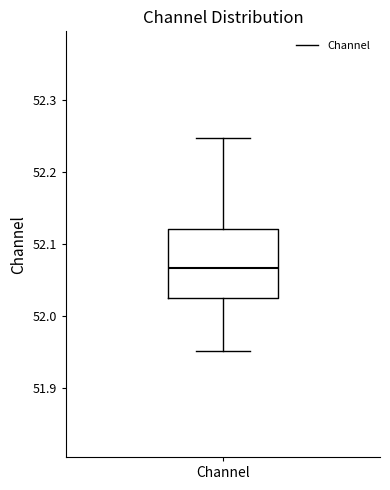

Read this box plot against the y-axis: the position of the median line, the range covered by the box, and the ends of both whiskers. The values are not printed on the chart, so give them approximately, as read against the axis.

median 52.07, box 52.02 to 52.12, whiskers 51.95 to 52.25